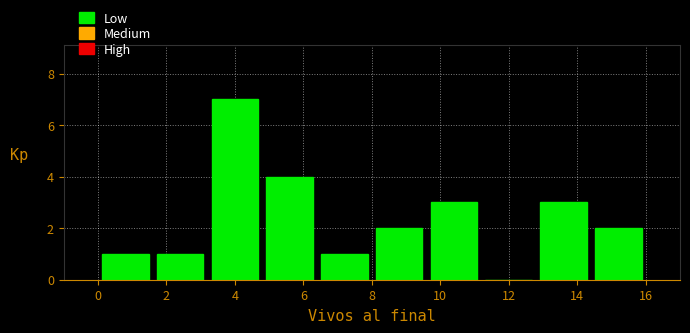

What is the height of the bar covering 9.6 to 11.2 on the x-axis? The values are not printed on the chart, so give them approximately, as read against the axis.

3